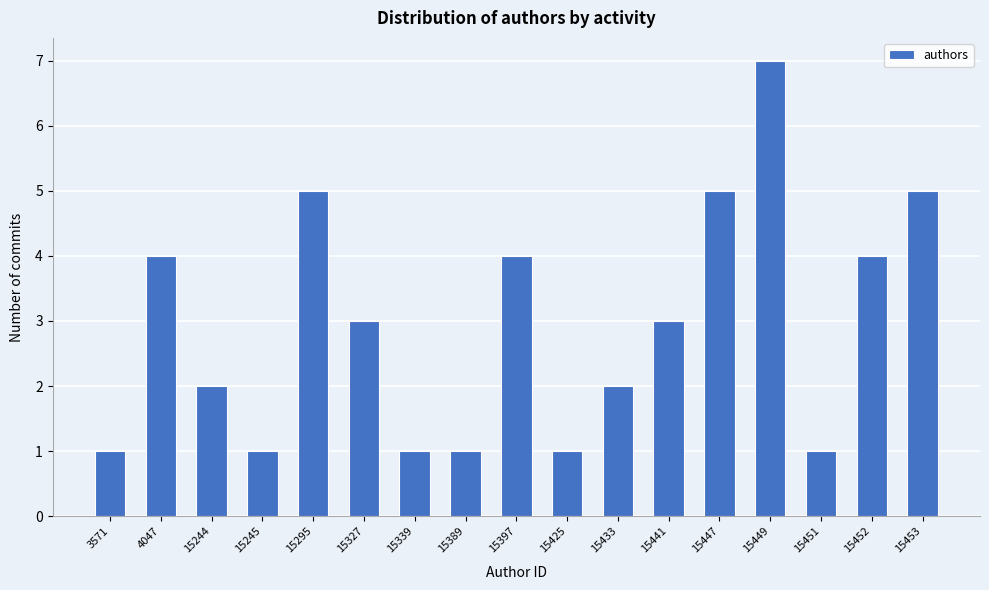

Reading left to right, transcribe all the data shown in this chart.

1	4	2	1	5	3	1	1	4	1	2	3	5	7	1	4	5